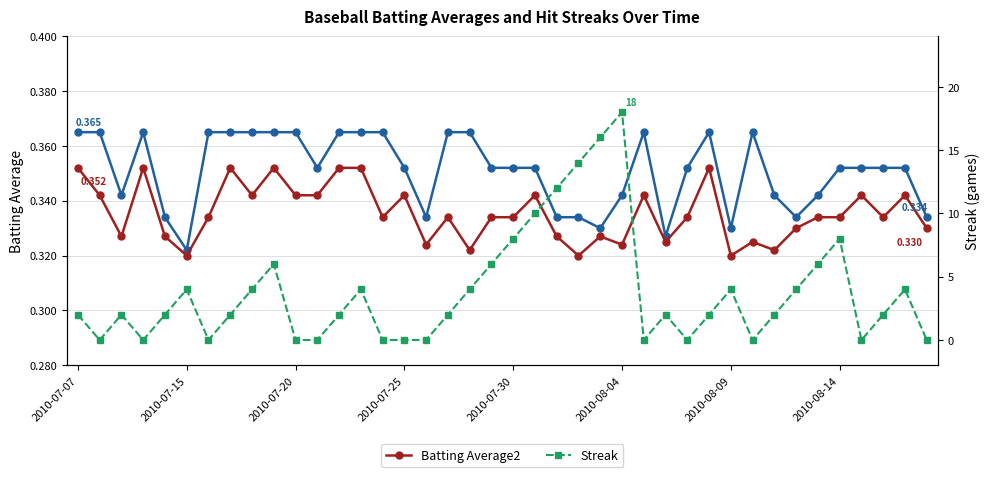

Which has a higher value, 25 or 34?

25